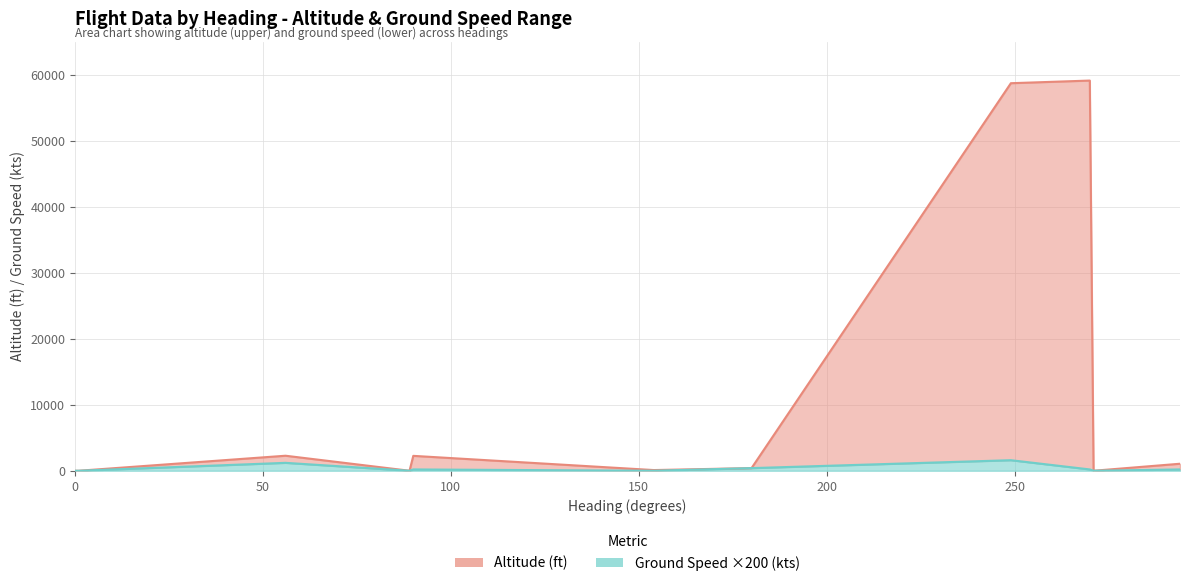

Reading right to left, what are all the values shown in this chart?

altitude_line: 1062	0	59100	58700	403	104	2257	0	2276	0	0
ground_speed_line: 200	0	200	1600	400	0	200	0	1200	0	0